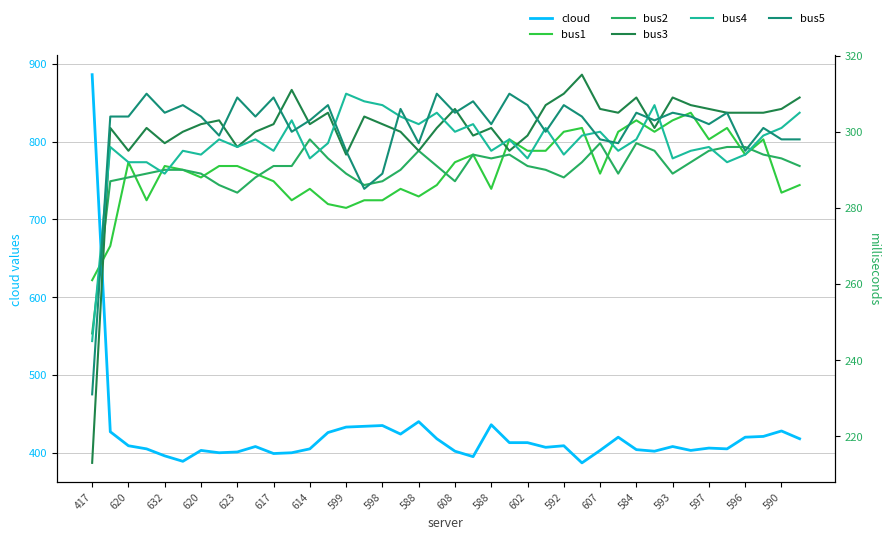

What is the average value of the cloud series?

423